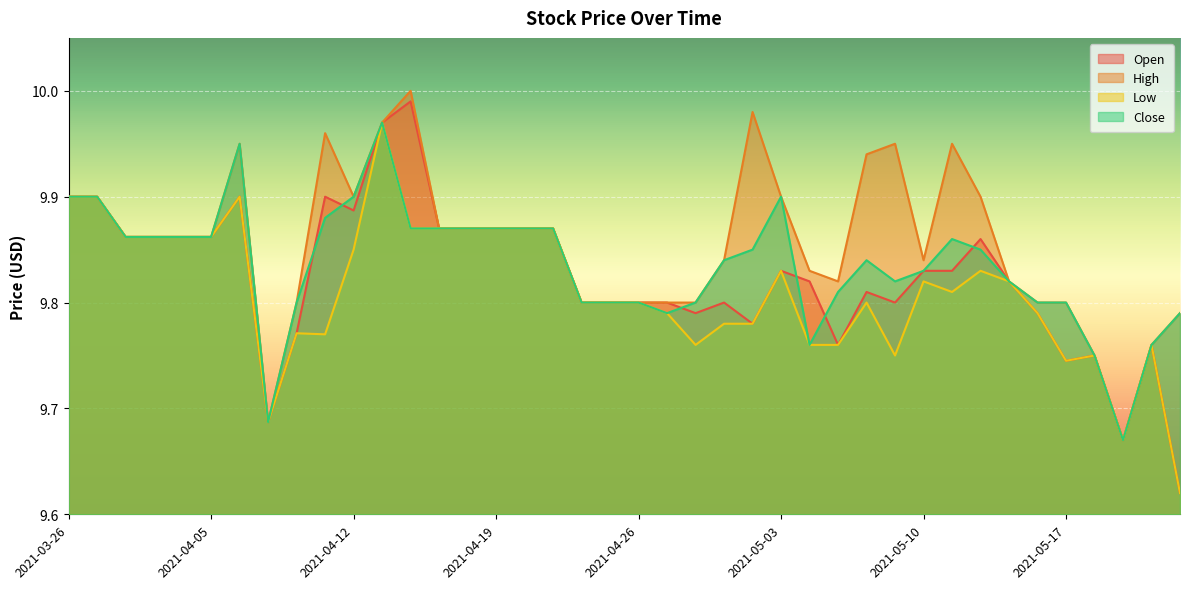

True or false: Open and Low cross at least once.

False